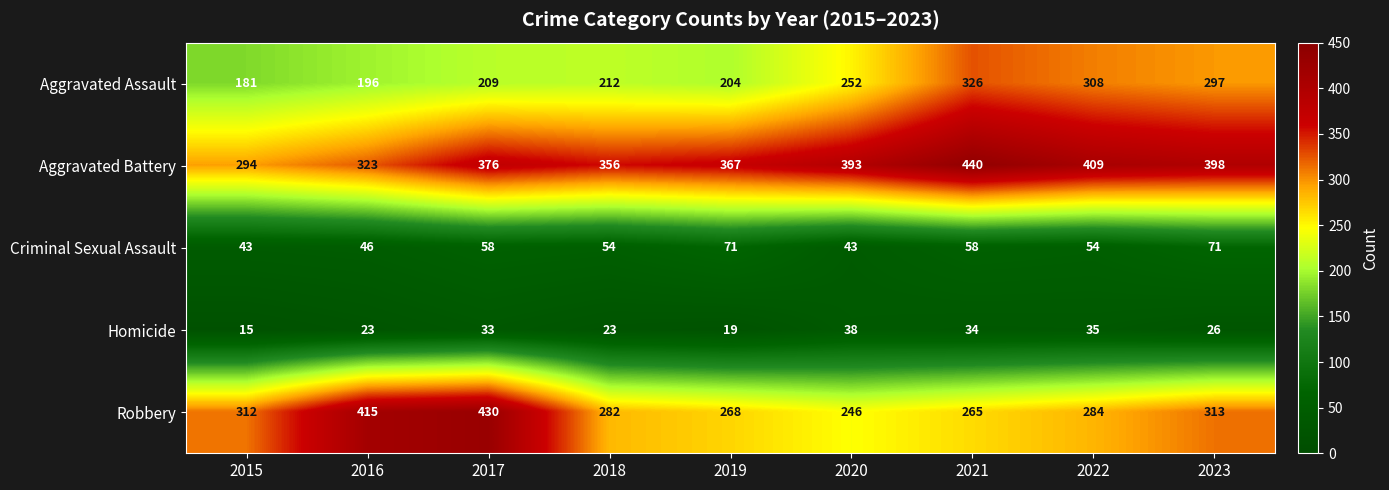

What is the sum of all Criminal Sexual Assault values?

498